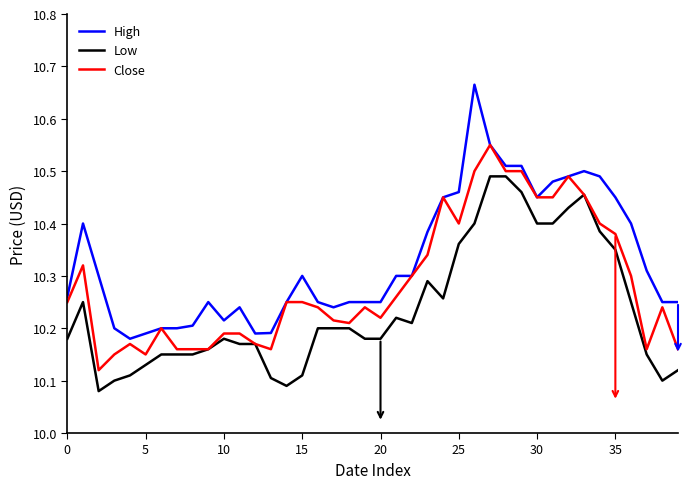

Which series has the widest spread of values?

High